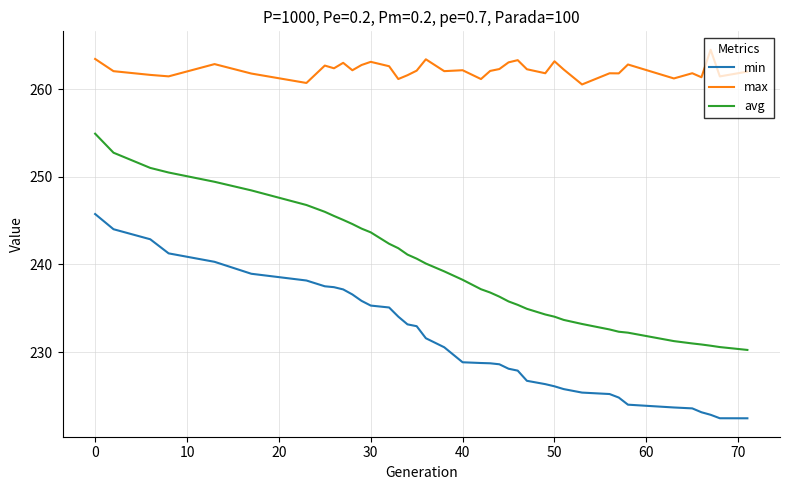

What is the maximum value for avg?

254.9